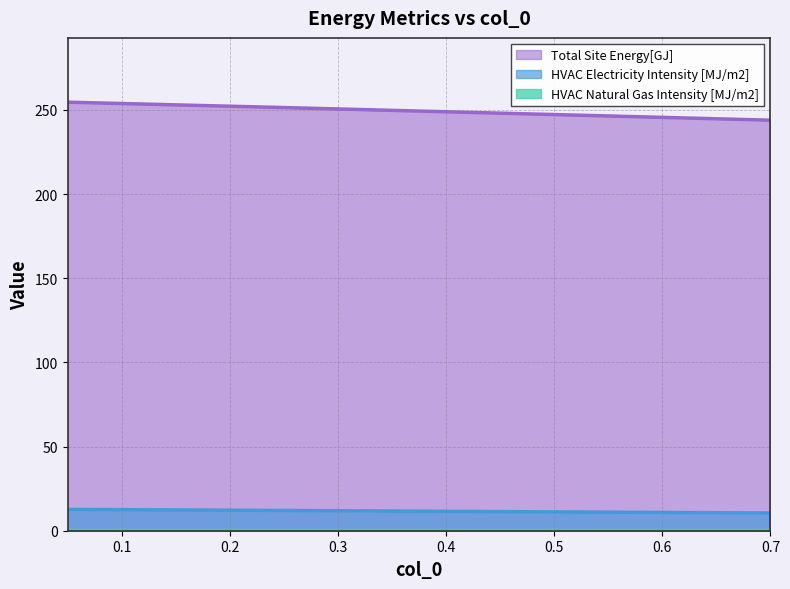

Which series has the largest total across all categories?

Total Site Energy[GJ]